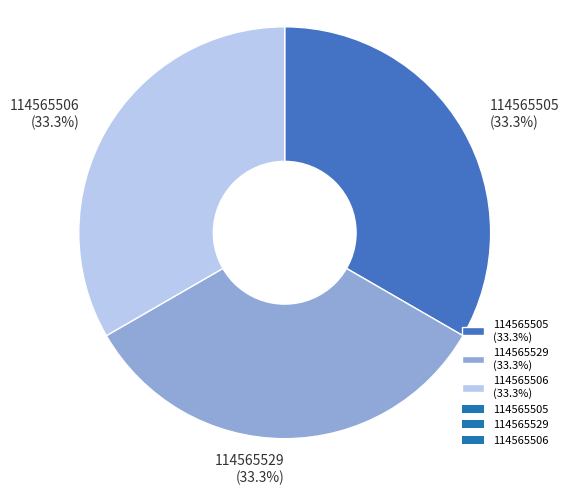

How much of the chart is everything except 114565506 (33.3%)?

66.7%